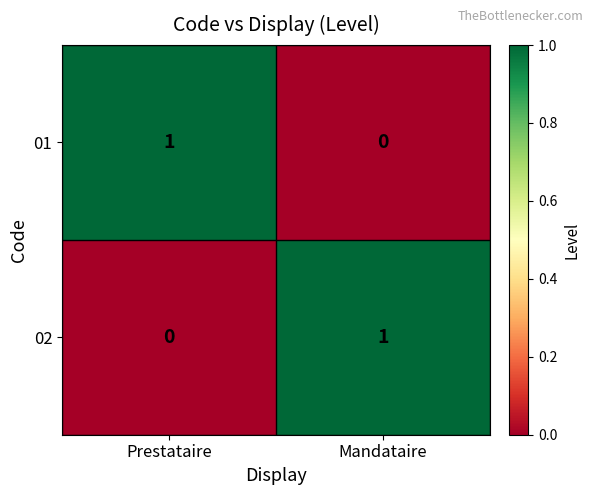

How many distinct data groups are displayed?

2